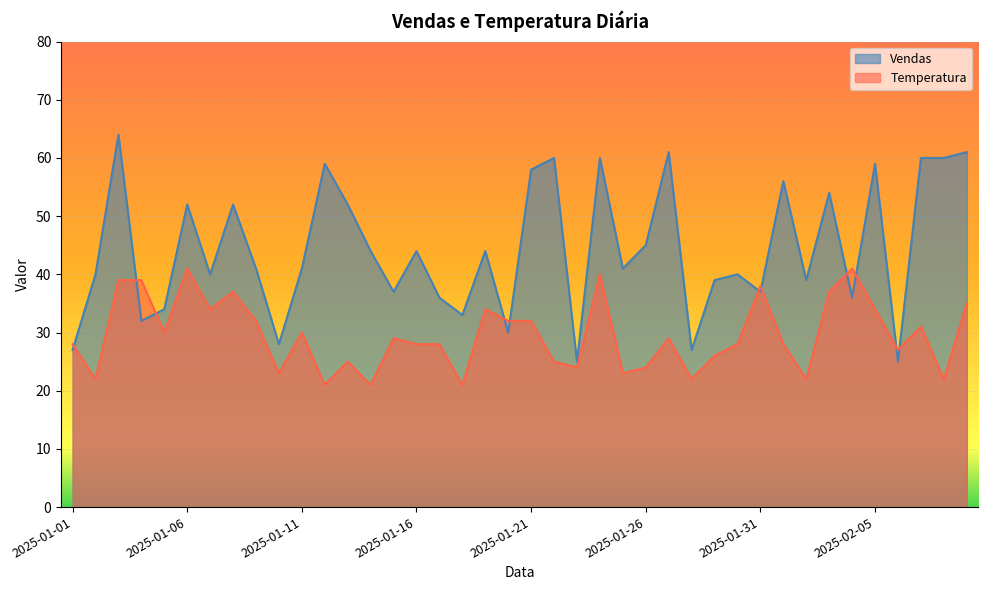

What are all the series names shown in the legend?

Vendas, Temperatura